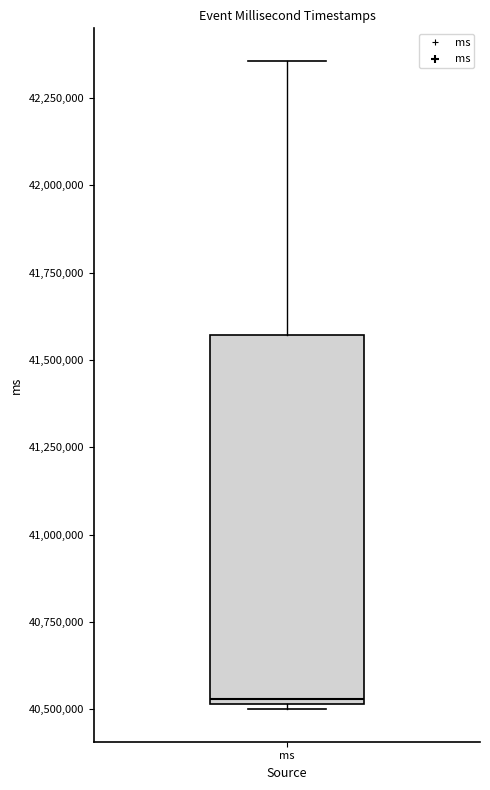

Read this box plot against the y-axis: the position of the median line, the range covered by the box, and the ends of both whiskers. The values are not printed on the chart, so give them approximately, as read against the axis.

median 40550000, box 40500000 to 41550000, whiskers 40500000 to 42350000